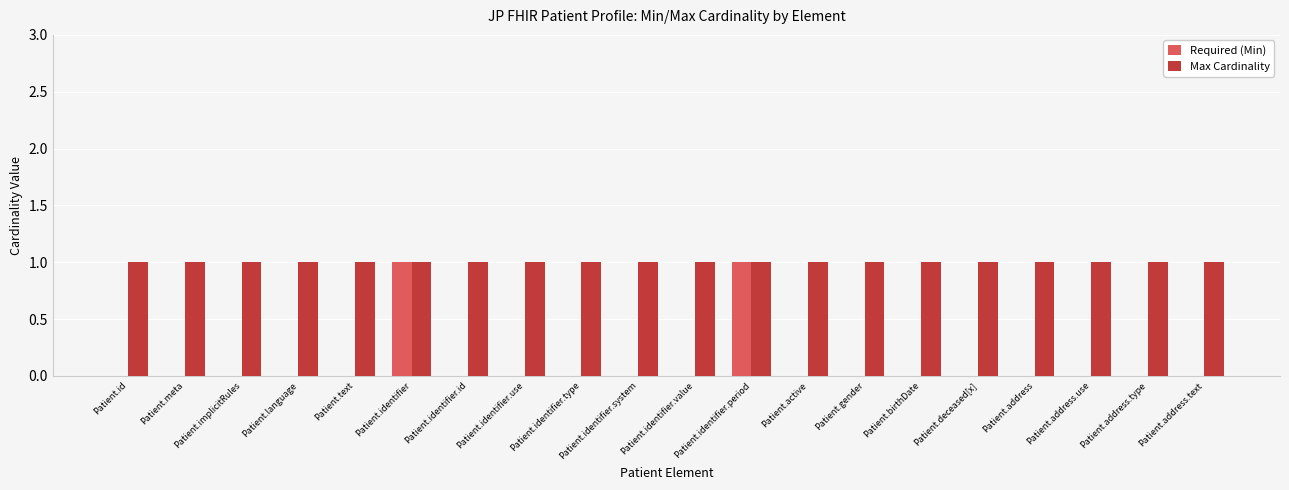

How many distinct data groups are displayed?

2